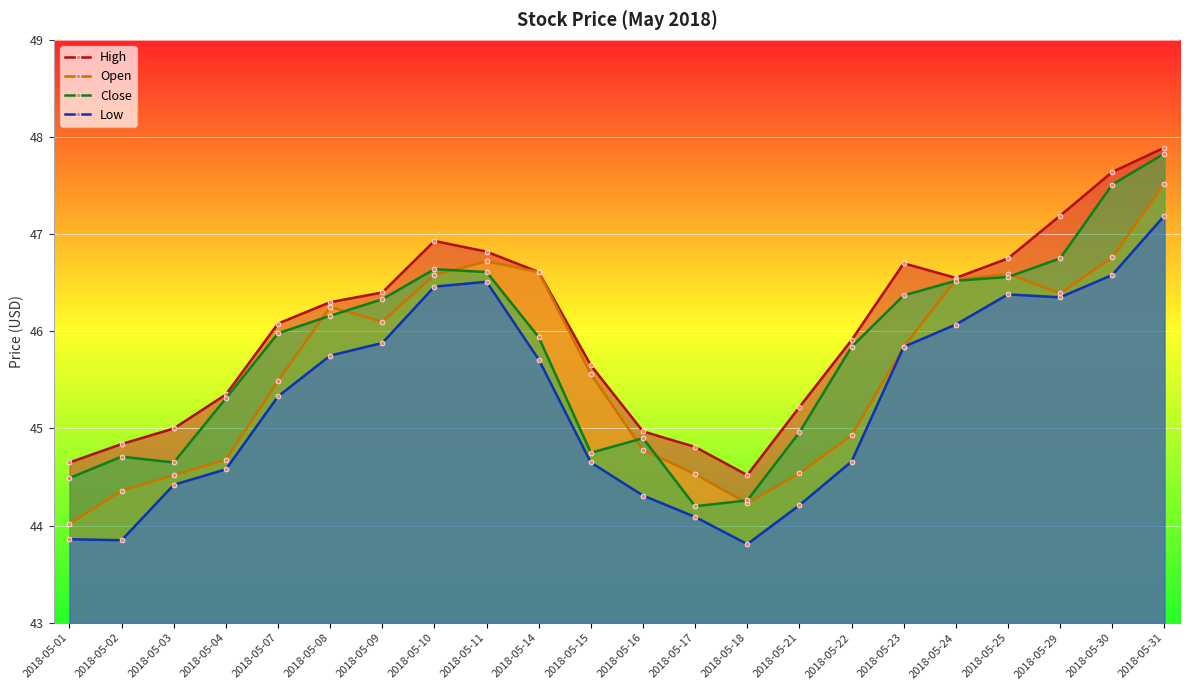

The Close series shows 45.0 at 2018-05-21. True or false?

True